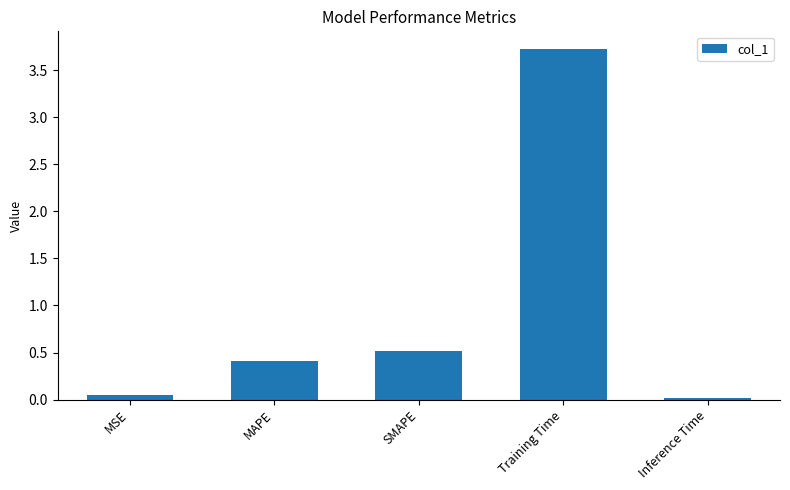

What is the change in value from SMAPE to Training Time?

+3.2